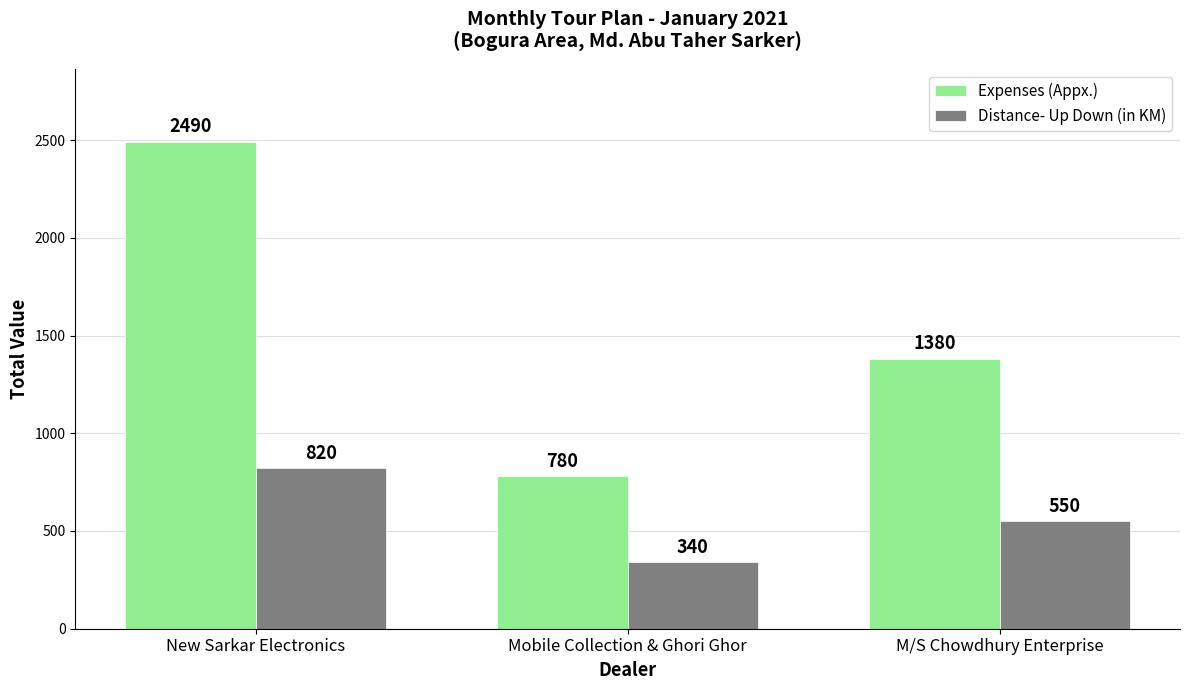

What position from the right is M/S Chowdhury Enterprise?

1